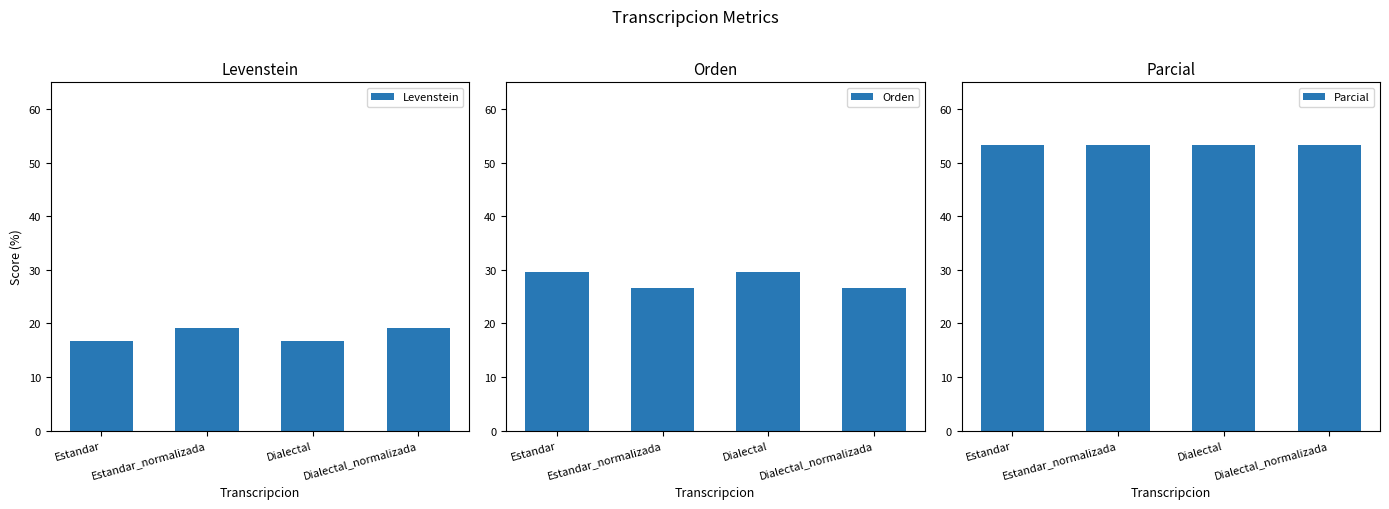

What is the label of the 4th bar from the left?

Dialectal_normalizada